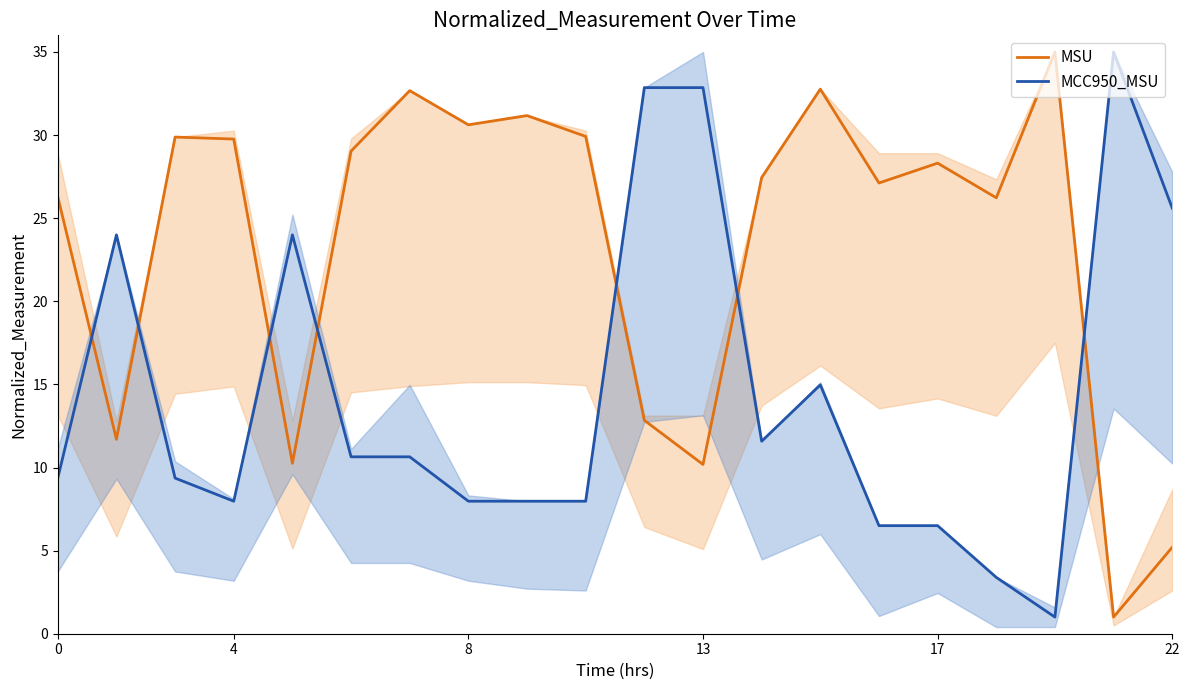

What is the minimum value for MCC950_MSU?

1.0